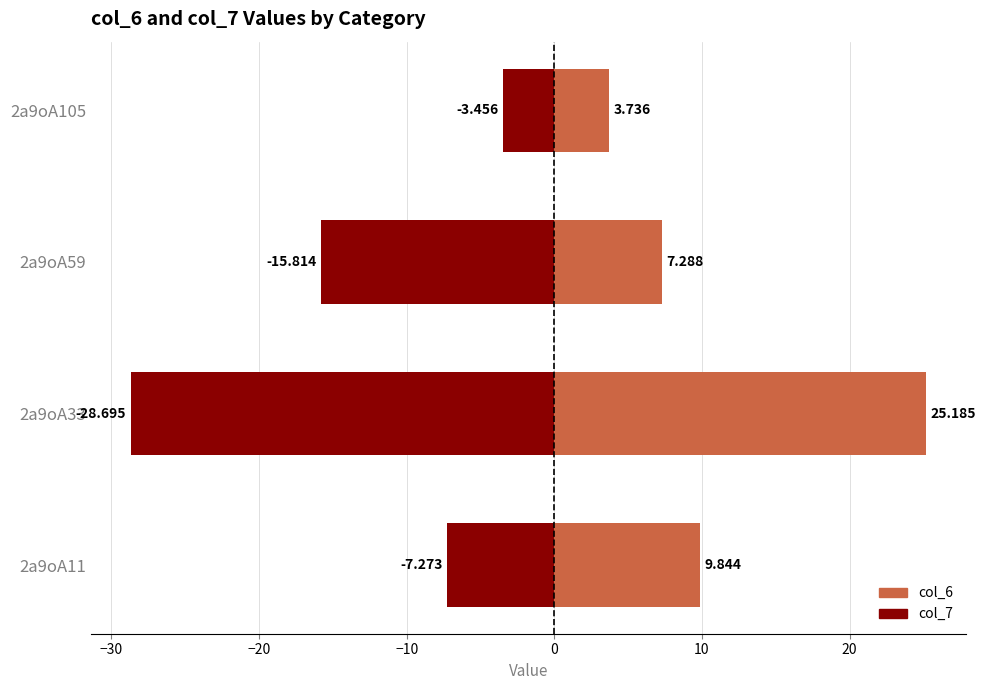

Which series has the largest range (max minus min)?

col_7